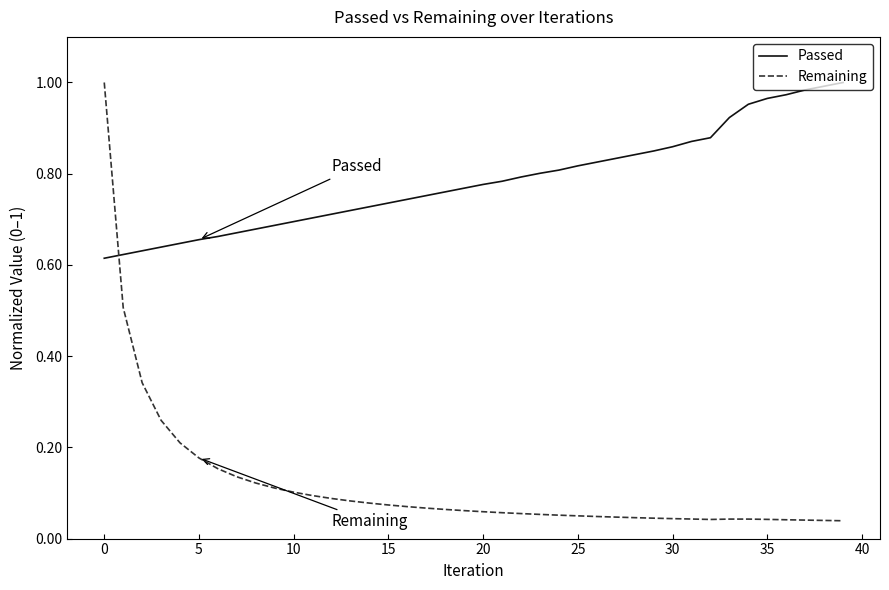

How many distinct data groups are displayed?

2